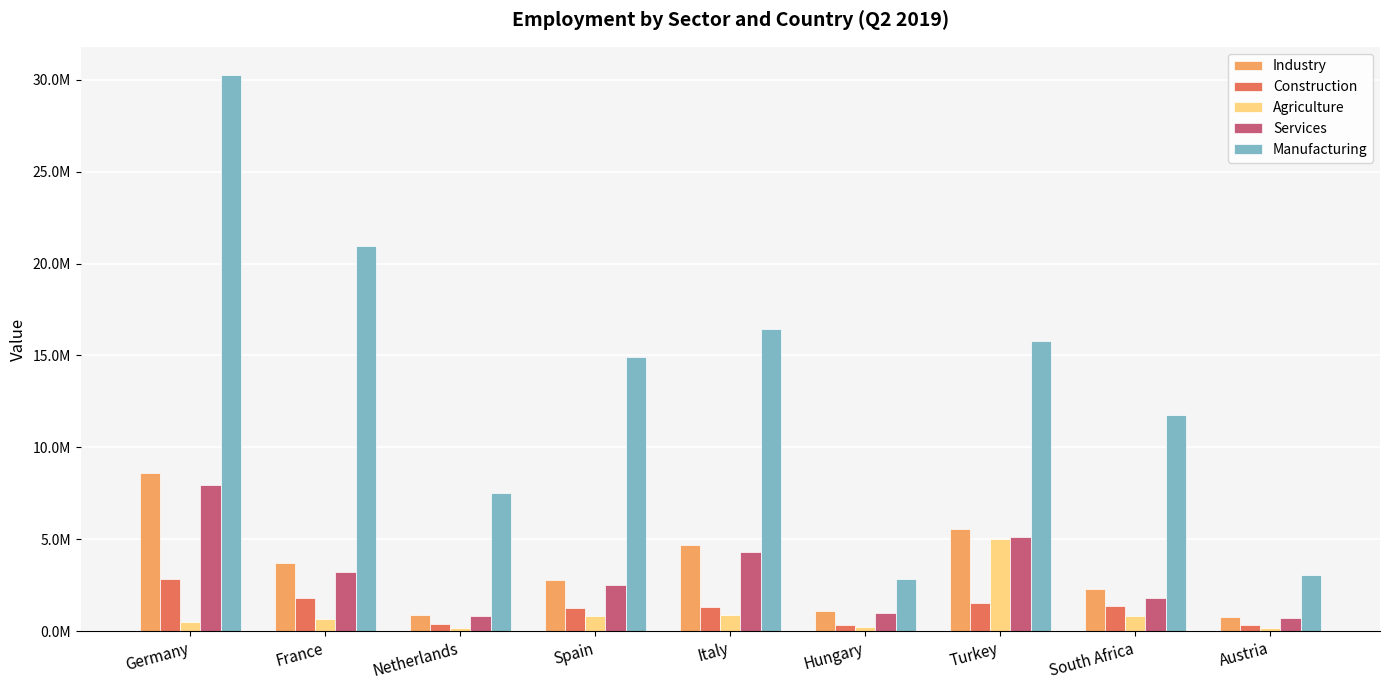

What are all the series names shown in the legend?

Industry, Construction, Agriculture, Services, Manufacturing